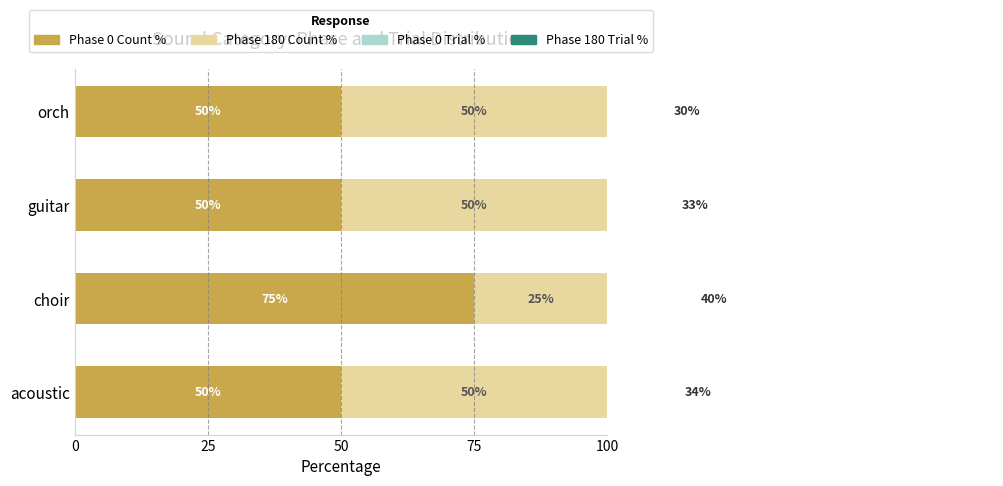

The Phase 180 Trial % series shows 25 at choir. True or false?

False